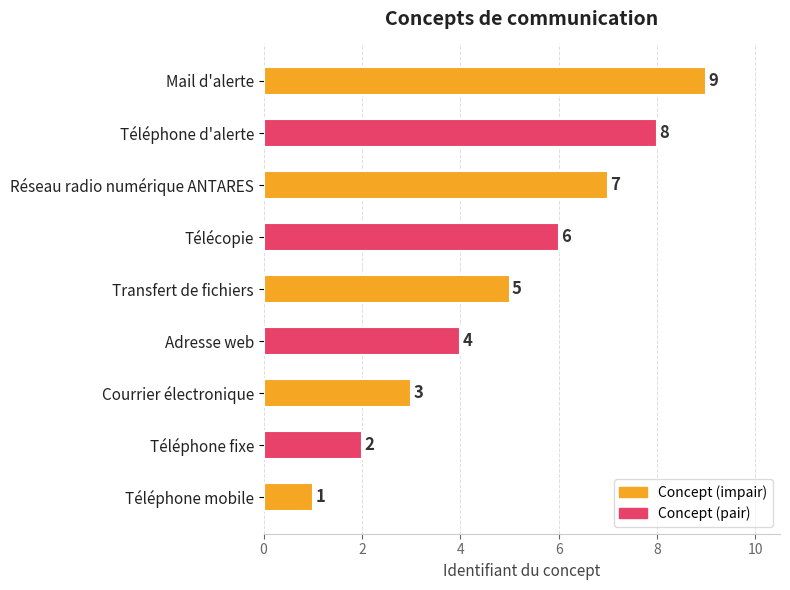

The chart shows a value of 12 at Mail d'alerte. True or false?

False